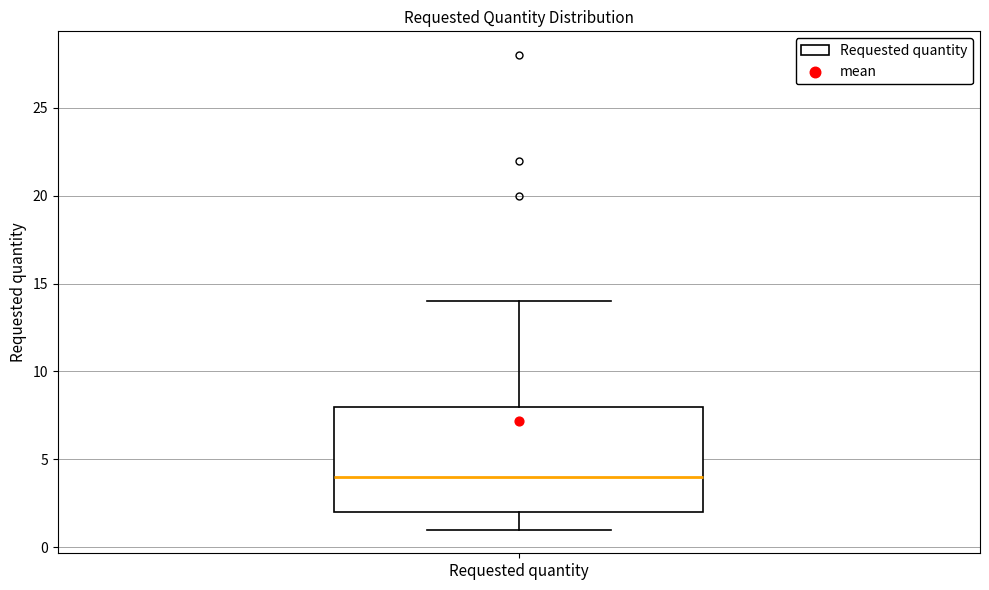

Read this box plot against the y-axis: the position of the median line, the range covered by the box, and the ends of both whiskers. The values are not printed on the chart, so give them approximately, as read against the axis.

median 4, box 2 to 8, whiskers 1 to 14